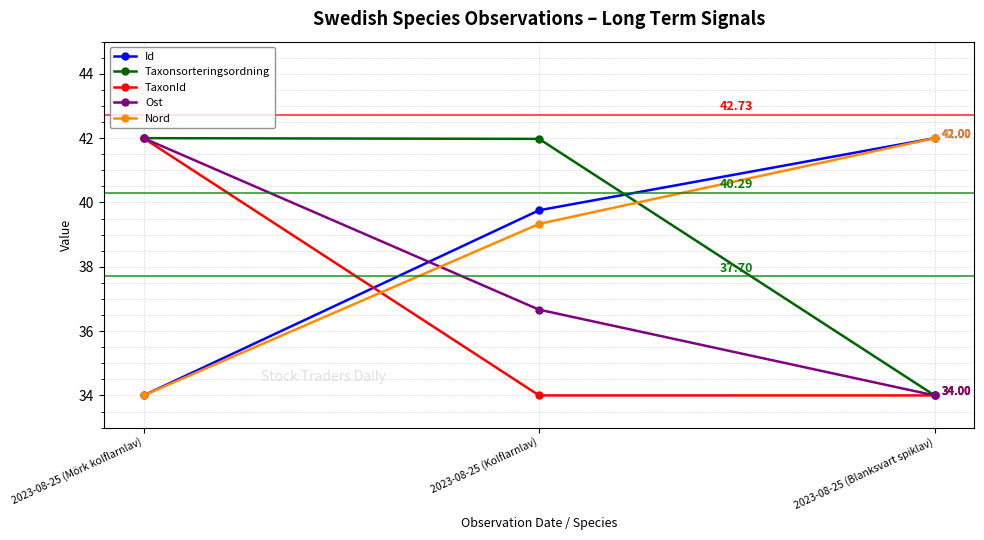

The Ost series shows 42.0 at 2023-08-25 (Mörk kolflarnlav). True or false?

True